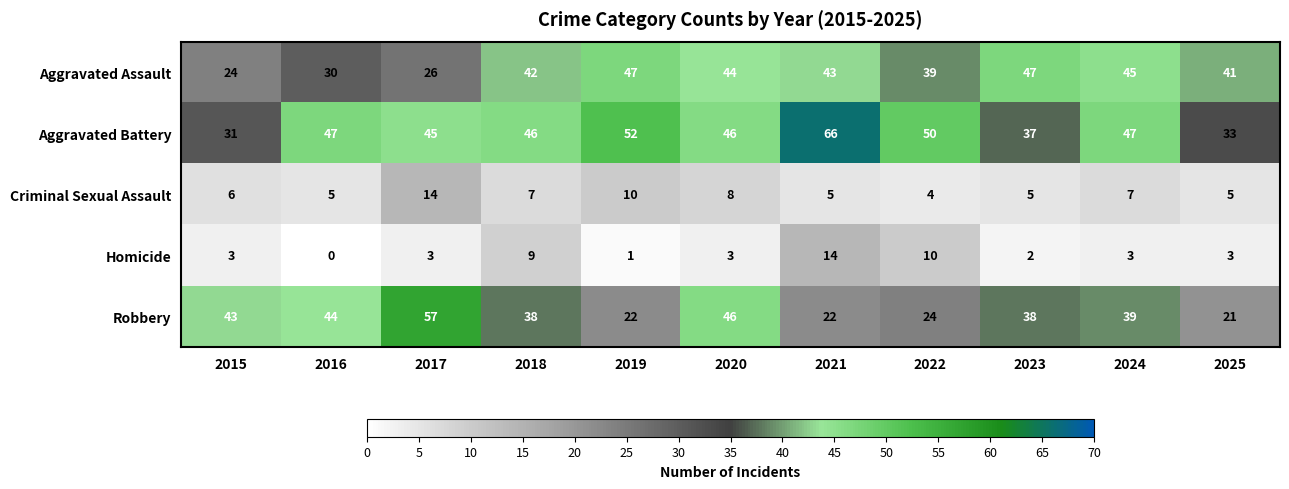

Rank the series at 2024 from lowest to highest value.

Homicide, Criminal Sexual Assault, Robbery, Aggravated Assault, Aggravated Battery